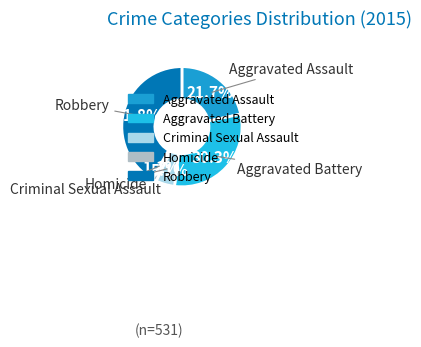

Between Robbery and Aggravated Battery, which is larger?

Robbery